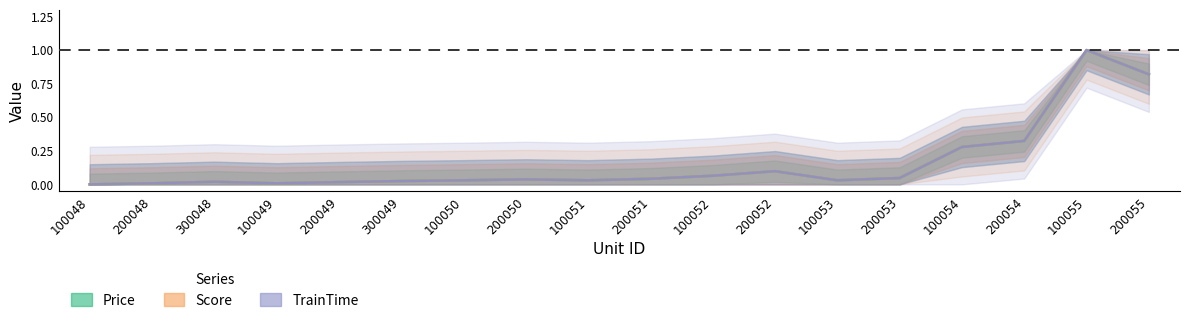

Is it true that Score equals 0.0 at 100051?

False